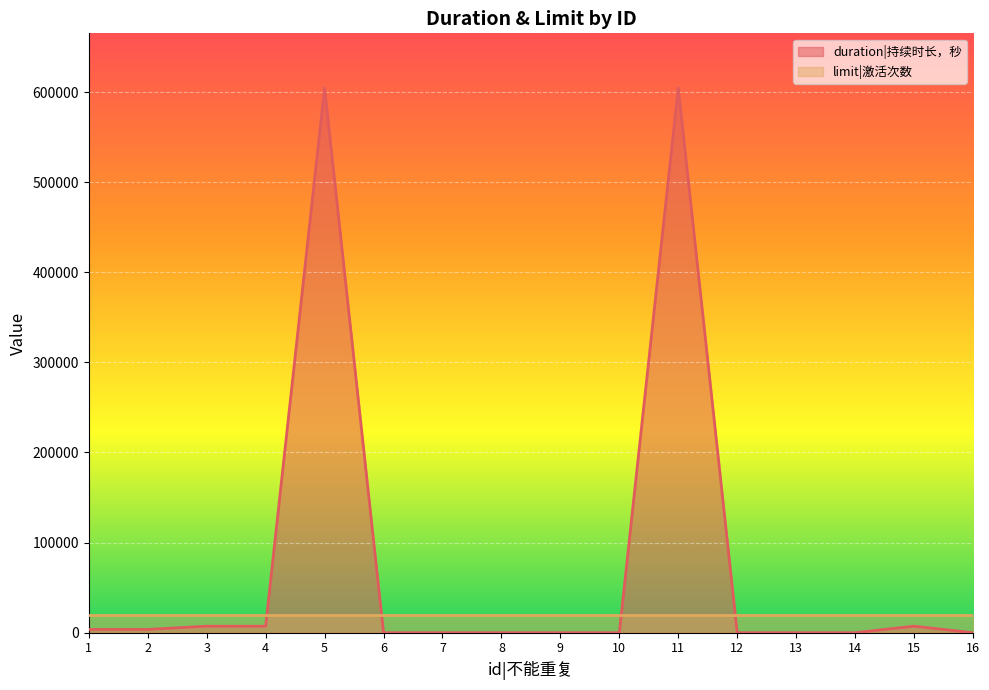

Count the number of data series in this chart.

2